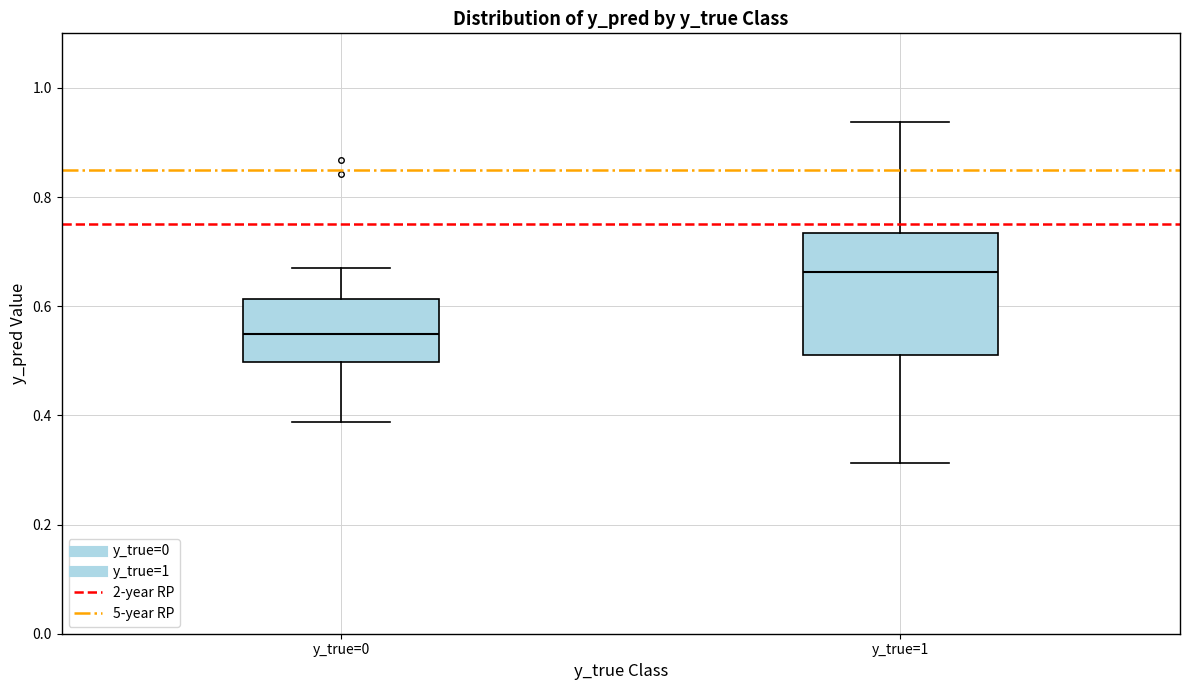

Reading left to right, transcribe this box plot: for each box, give where its median line is, the range the box spans, and where its two whiskers end, as read against the y-axis. The values are not printed on the chart, so give them approximately, as read against the axis.

y_true=0: median 0.54, box 0.50 to 0.62, whiskers 0.38 to 0.66
y_true=1: median 0.66, box 0.52 to 0.74, whiskers 0.32 to 0.94